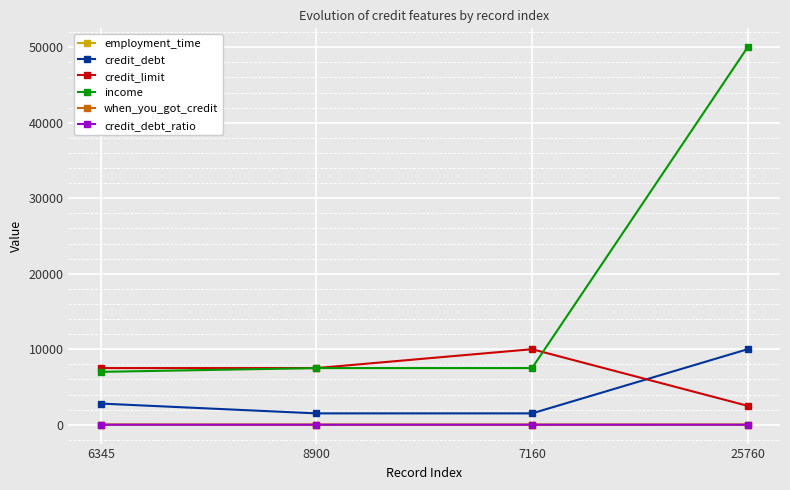

How many lines are shown in the chart?

6